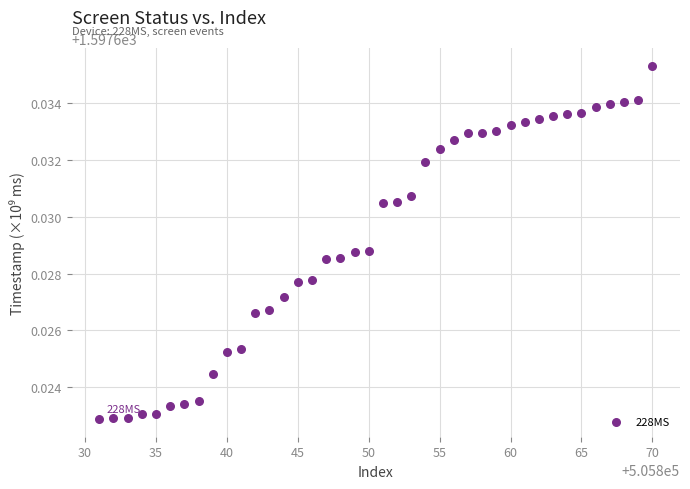

What is the range of X values (max minus min)?

39.0